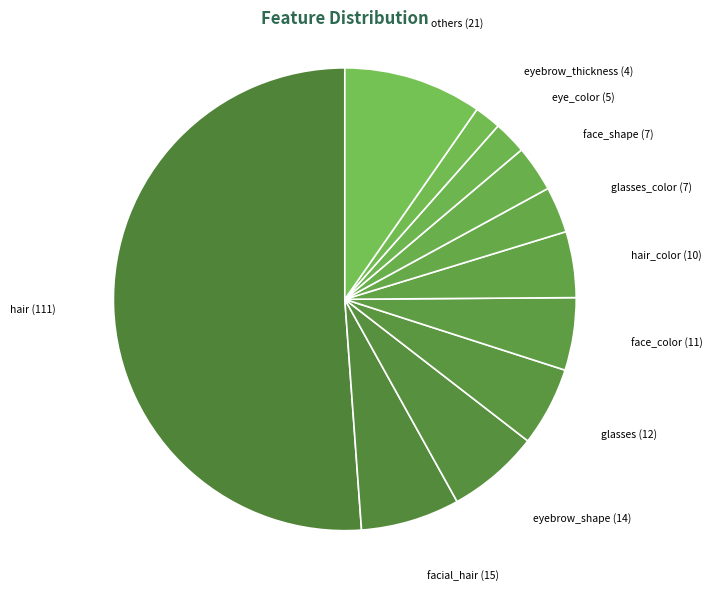

Is the sum of facial_hair and eyebrow_shape greater than half?

No